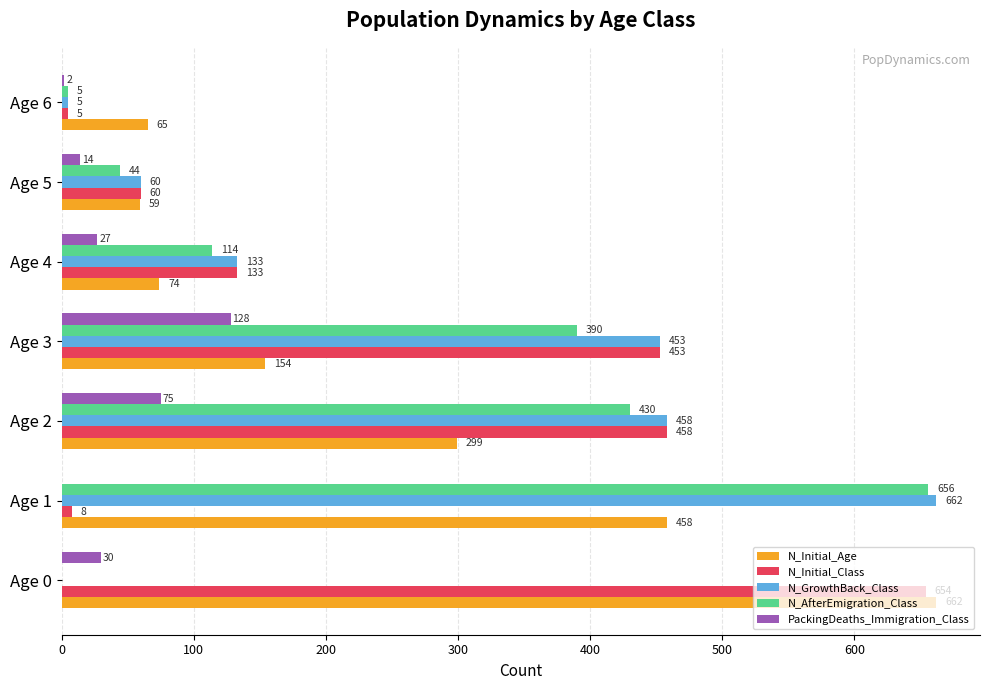

What is the total value across all series at Age 5?

237